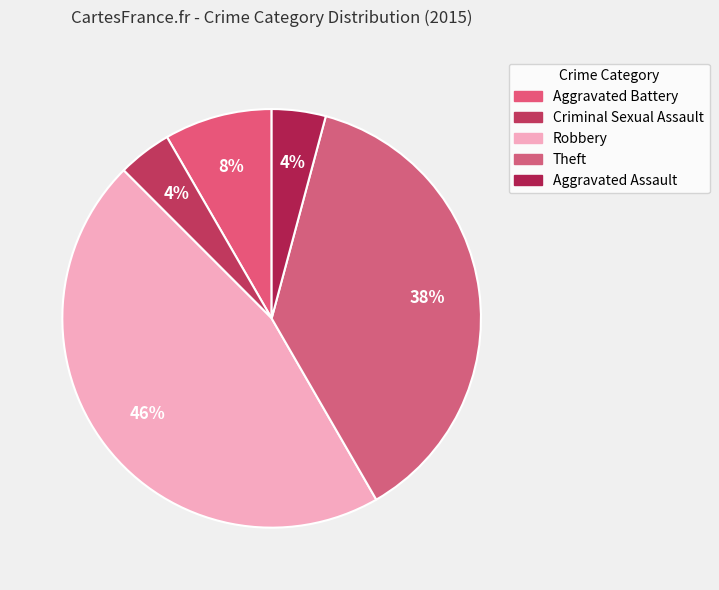

How many segments does this pie chart have?

5